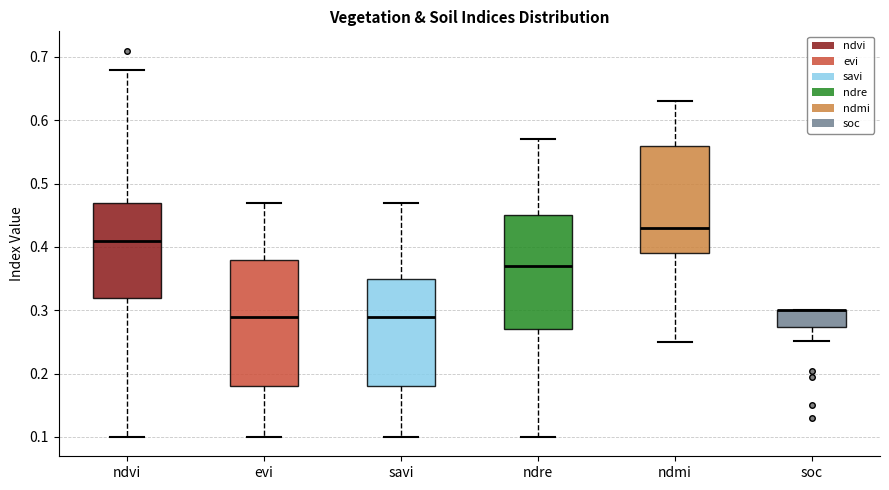

Reading left to right, transcribe this box plot: for each box, give where its median line is, the range the box spans, and where its two whiskers end, as read against the y-axis. The values are not printed on the chart, so give them approximately, as read against the axis.

ndvi: median 0.41, box 0.32 to 0.47, whiskers 0.10 to 0.68
evi: median 0.29, box 0.18 to 0.38, whiskers 0.10 to 0.47
savi: median 0.29, box 0.18 to 0.35, whiskers 0.10 to 0.47
ndre: median 0.37, box 0.27 to 0.45, whiskers 0.10 to 0.57
ndmi: median 0.43, box 0.39 to 0.56, whiskers 0.25 to 0.63
soc: median 0.30 (drawn on the box's upper edge), box 0.27 to 0.30, whiskers 0.25 to 0.30